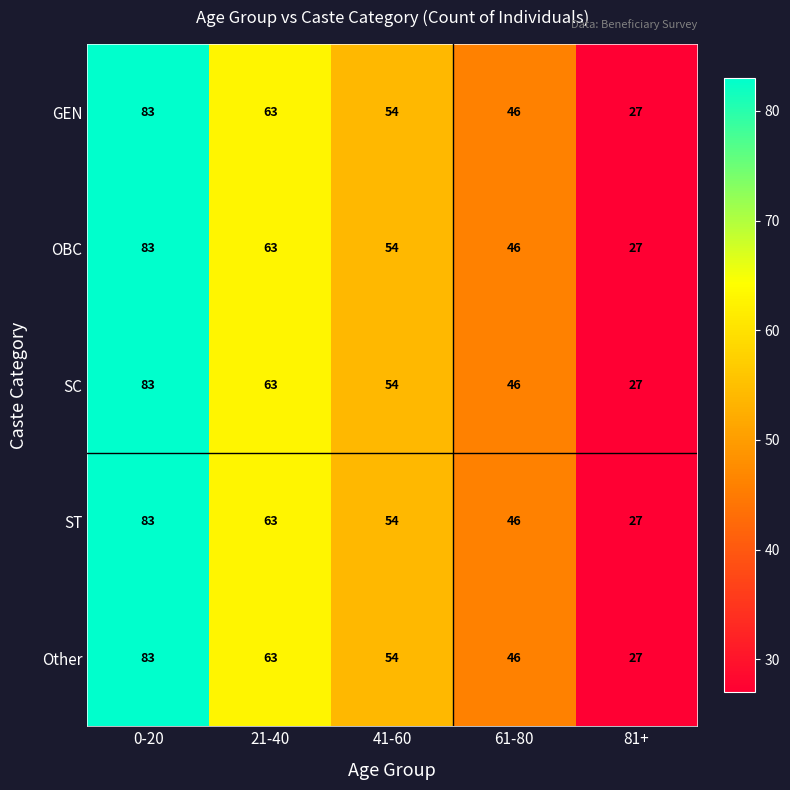

How many series are shown in this chart?

5